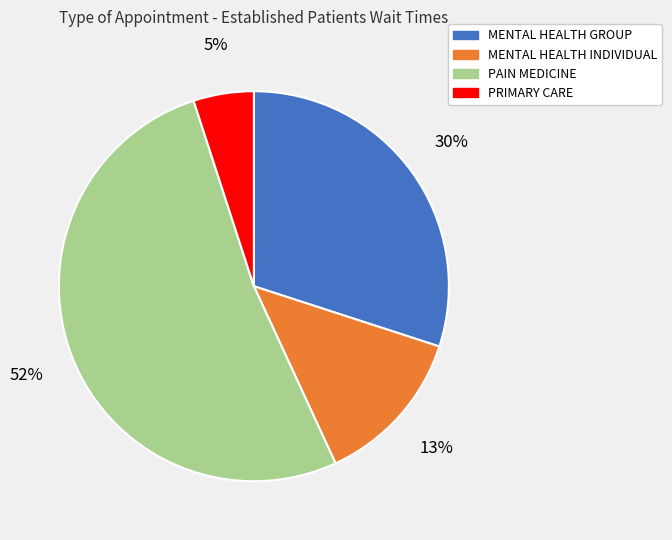

To the nearest percent, what is the difference between the largest and smallest slice percentages?

47%